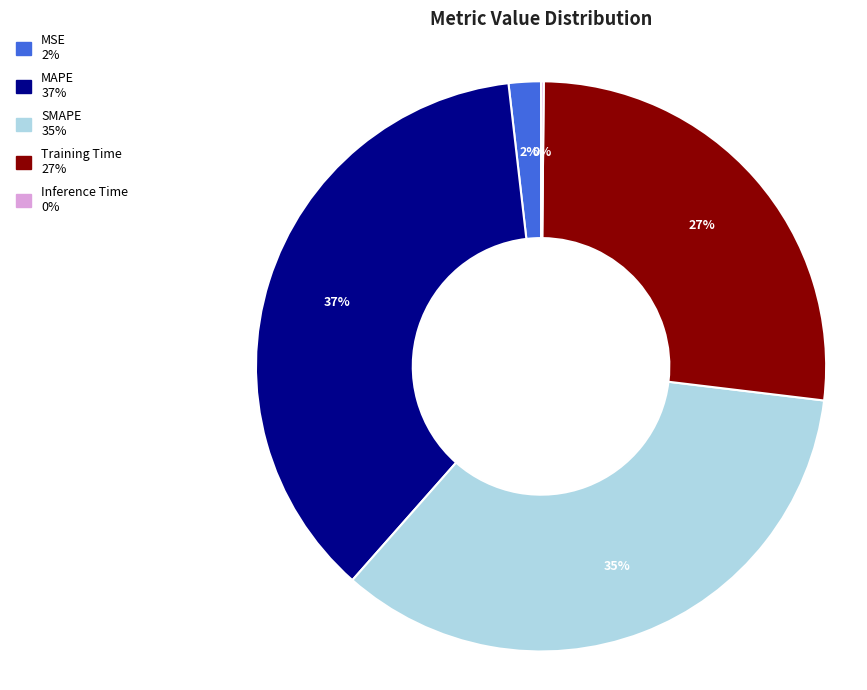

To the nearest percent, what is the combined percentage of Training Time and MAPE?

63%